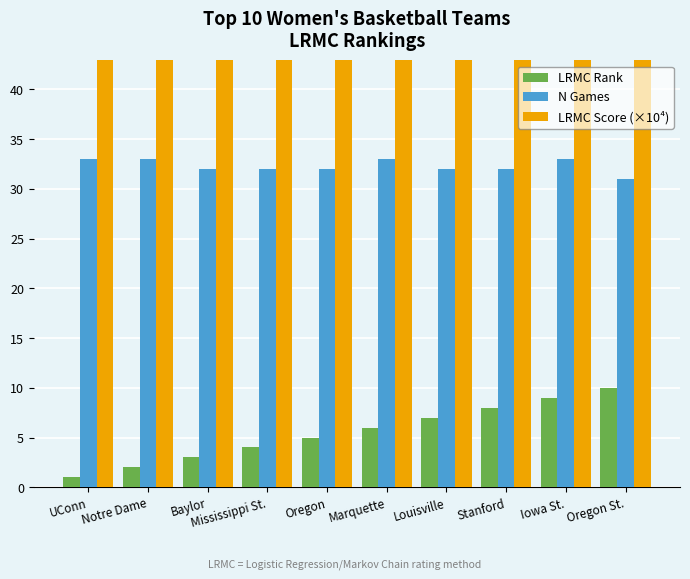

What is the sum of the N Games values at Marquette and Baylor?

65.0